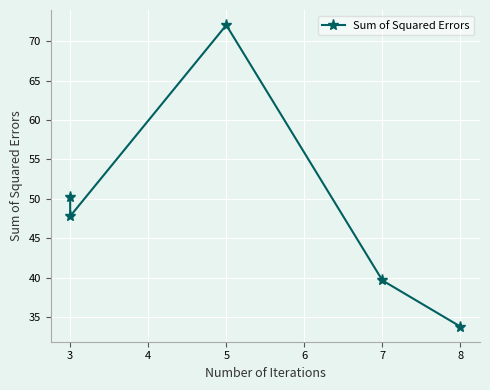

Which has a higher value, 5 or 3?

5